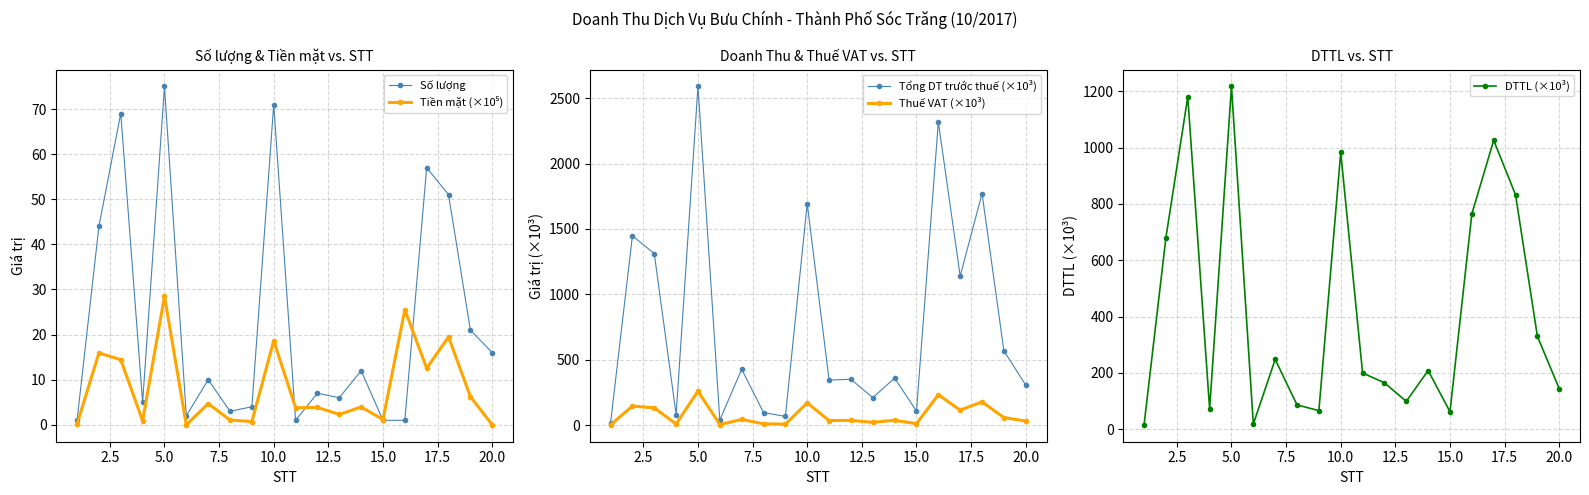

True or false: Số lượng has more than 1 points higher than both neighbors.

True